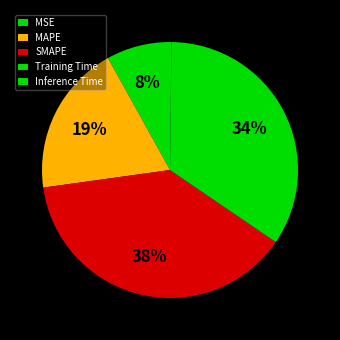

How many segments does this pie chart have?

5